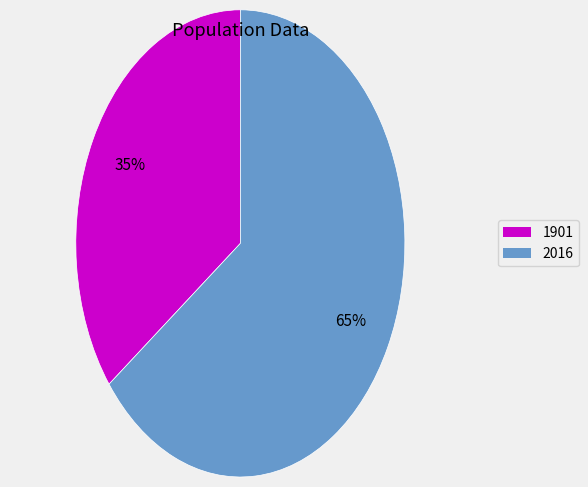

Which slice is the largest?

2016